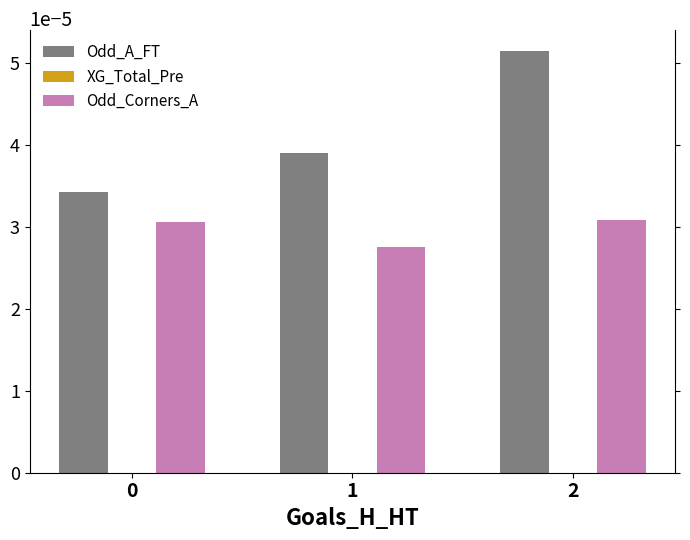

Are the bars grouped side by side (vs. stacked)?

Yes